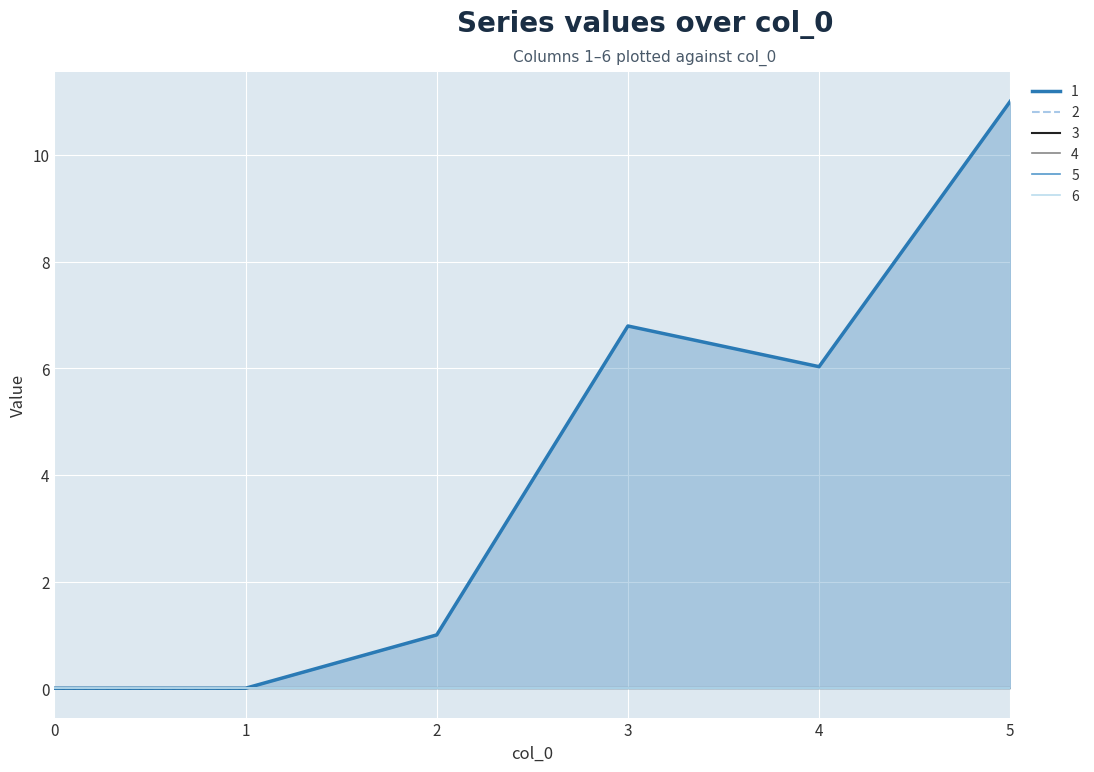

Is the value of 6 at 3 greater than the value of 1 at 3?

No